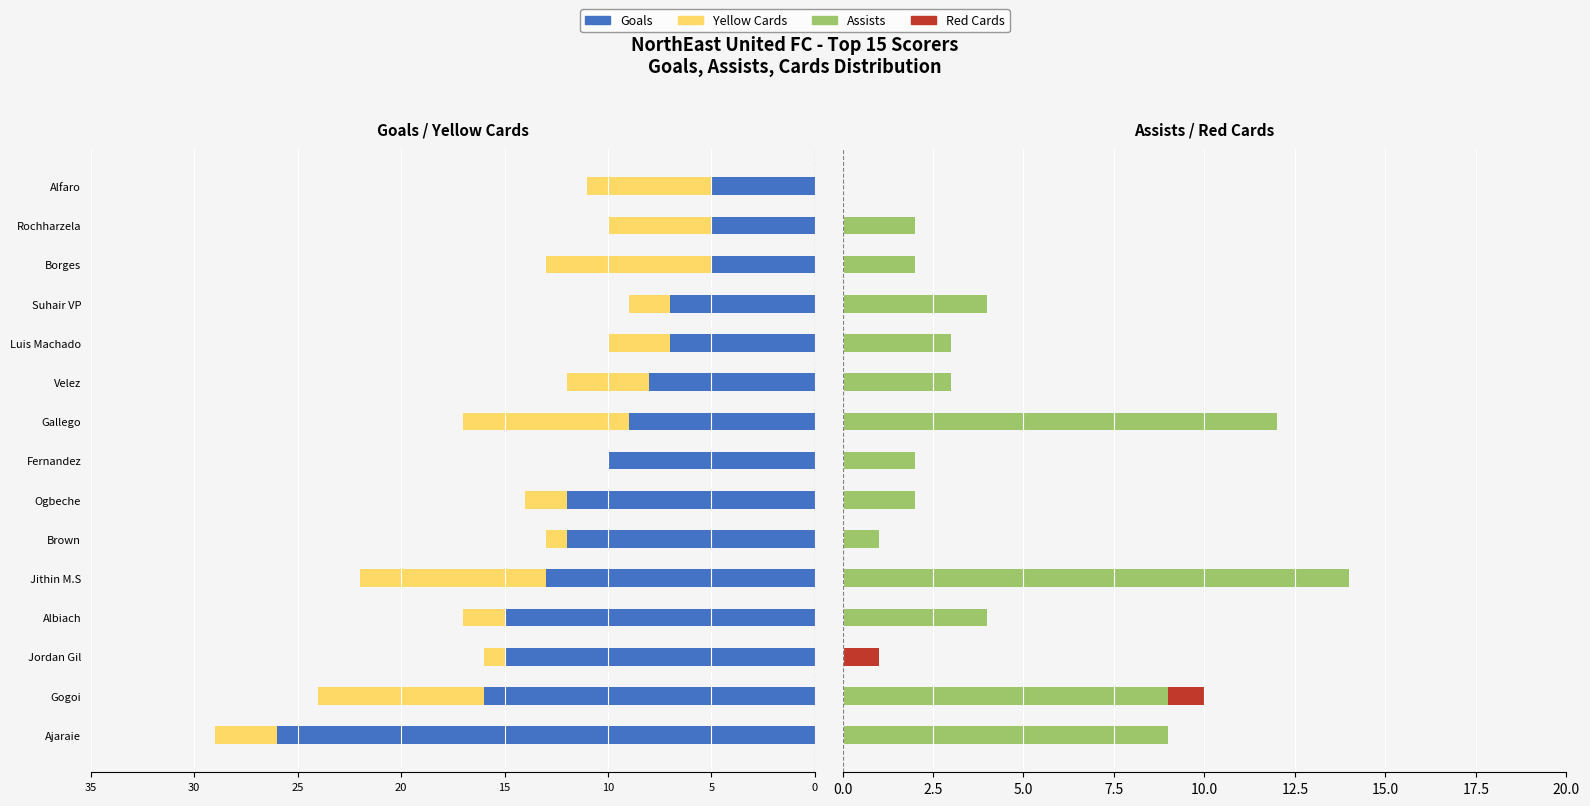

How many categories are shown in the chart?

15